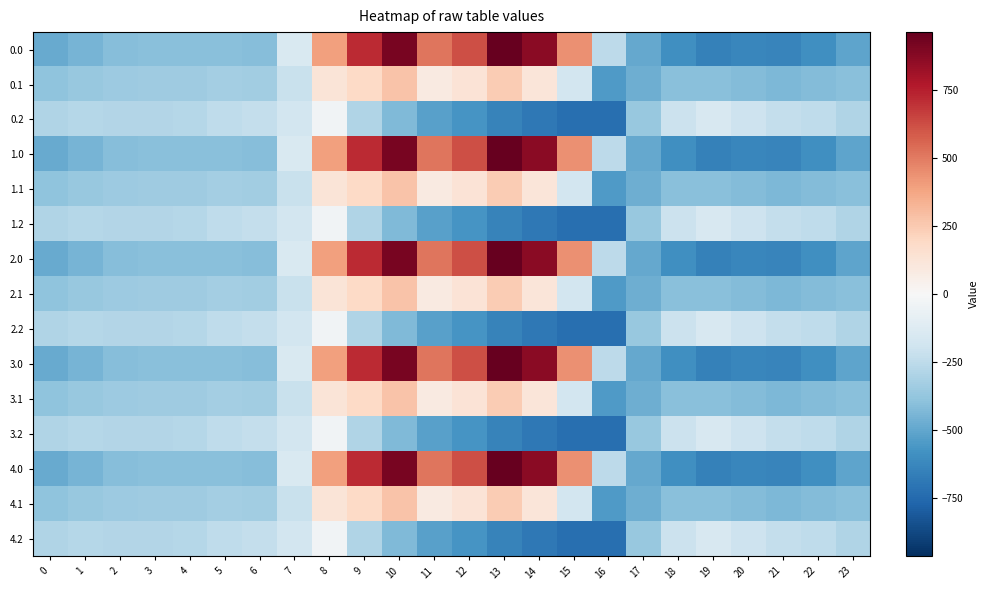

What is the spread (max minus min) of values at 2?

124.8